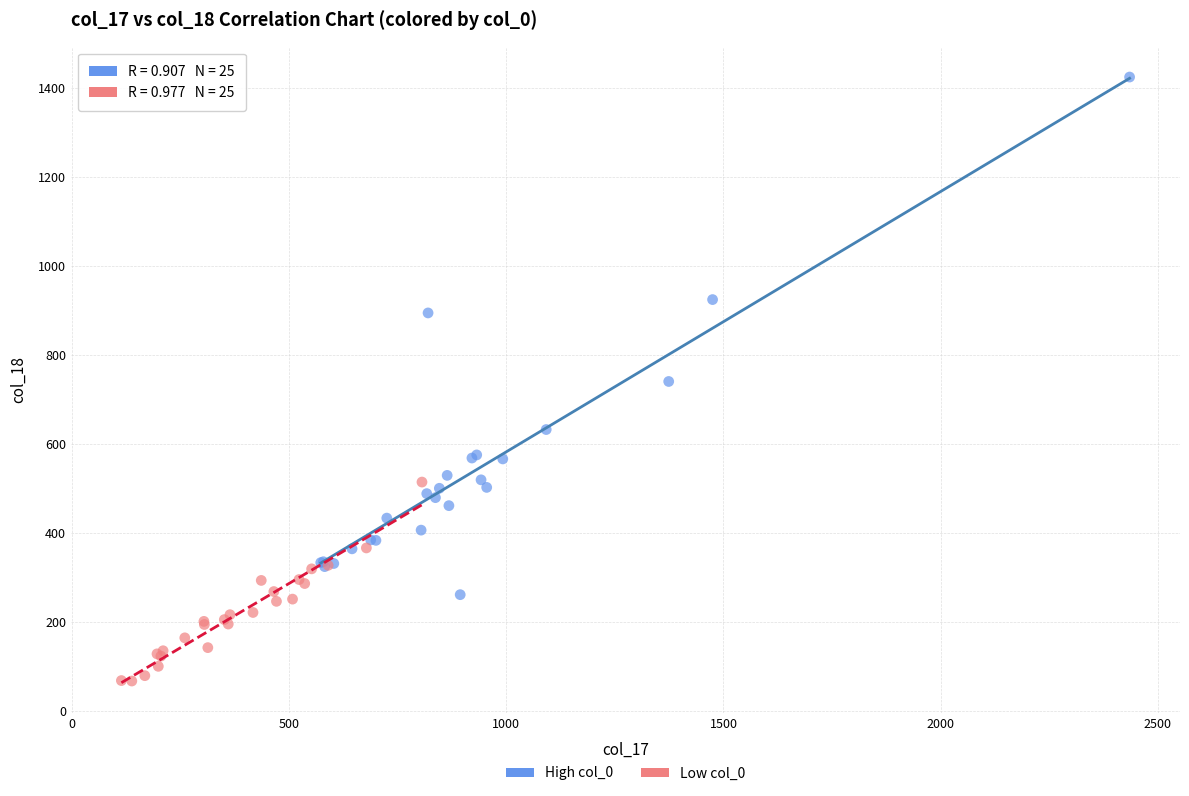

Which series has the largest Y range (max minus min)?

High col_0